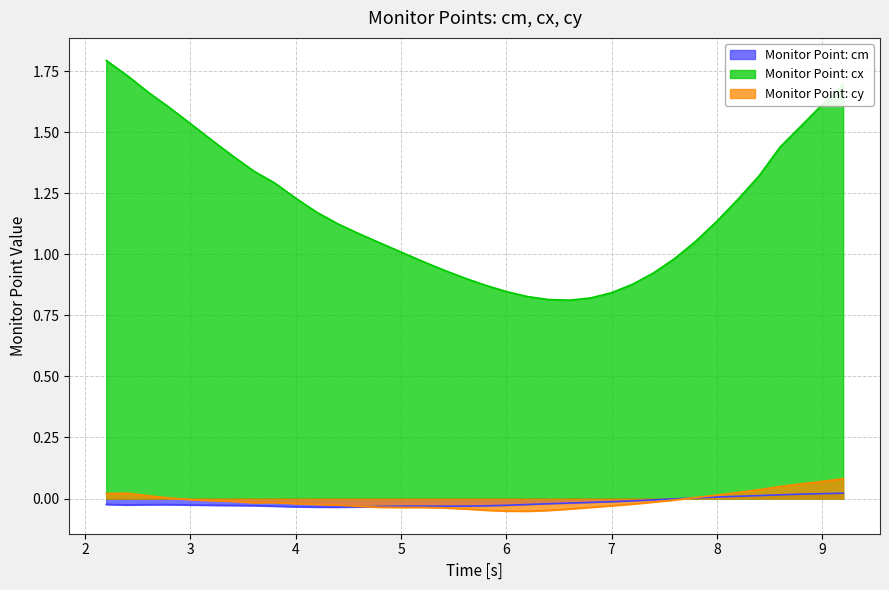

Reading left to right, list all the values displayed in this chart.

Monitor Point: cm: -0.0	-0.0	-0.0	-0.0	-0.0	-0.0	-0.0	-0.0	-0.0	-0.0	-0.0	-0.0	-0.0	-0.0	-0.0	-0.0	-0.0	-0.0	-0.0	-0.0	-0.0	-0.0	-0.0	-0.0	-0.0	-0.0	-0.0	-0.0	0.0	0.0	0.0	0.0	0.0	0.0	0.0	0.0
Monitor Point: cx: 1.8	1.7	1.7	1.6	1.5	1.5	1.4	1.3	1.3	1.2	1.2	1.1	1.1	1.0	1.0	1.0	0.9	0.9	0.9	0.8	0.8	0.8	0.8	0.8	0.8	0.9	0.9	1.0	1.1	1.1	1.2	1.3	1.4	1.5	1.6	1.7
Monitor Point: cy: 0.0	0.0	0.0	0.0	-0.0	-0.0	-0.0	-0.0	-0.0	-0.0	-0.0	-0.0	-0.0	-0.0	-0.0	-0.0	-0.0	-0.0	-0.0	-0.1	-0.1	-0.0	-0.0	-0.0	-0.0	-0.0	-0.0	-0.0	0.0	0.0	0.0	0.0	0.0	0.1	0.1	0.1